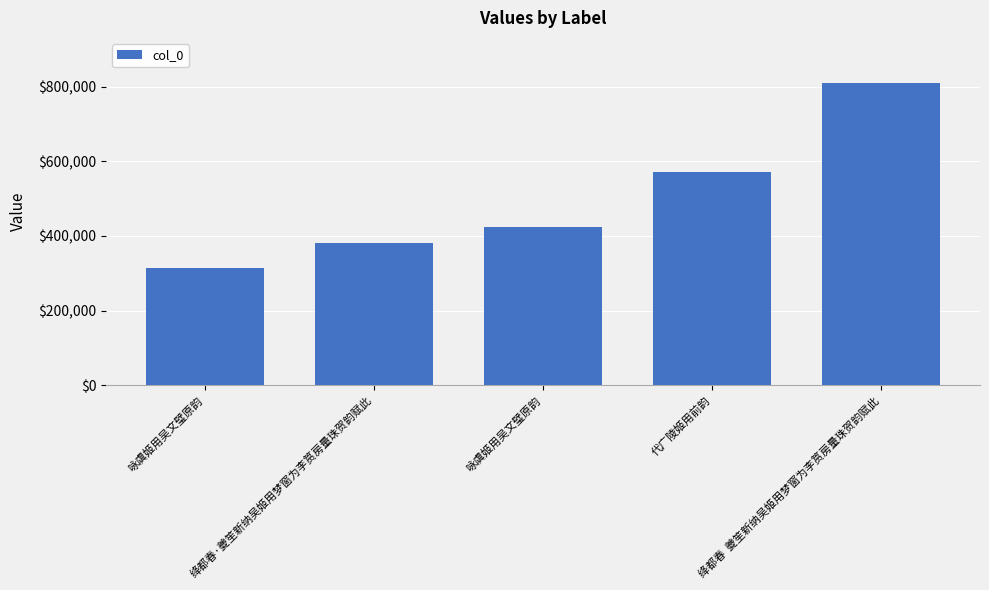

How many data points does each series have?

5